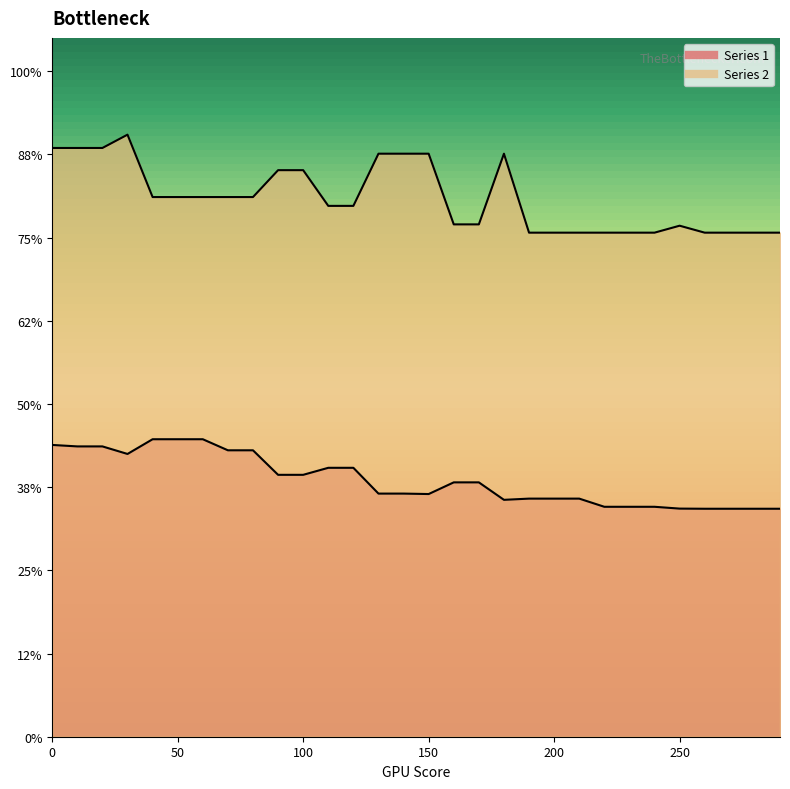

Rank the series by their average value, from lowest to highest.

Series 1, Series 2